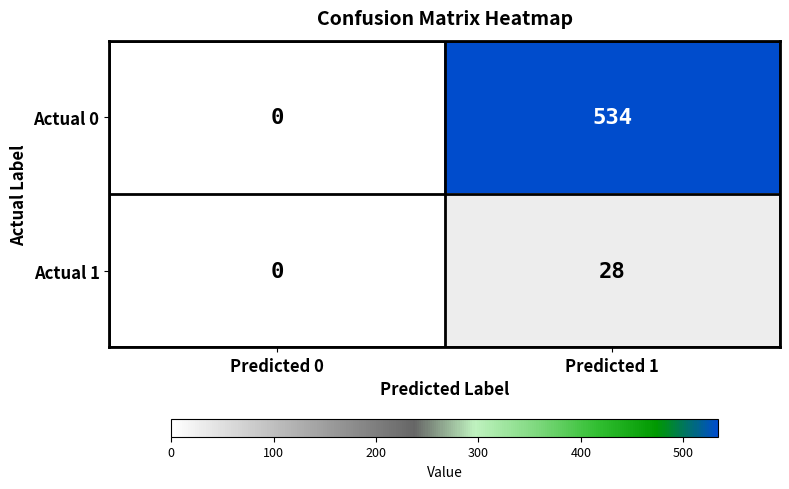

Rank the series by their average value, from lowest to highest.

Actual 1, Actual 0